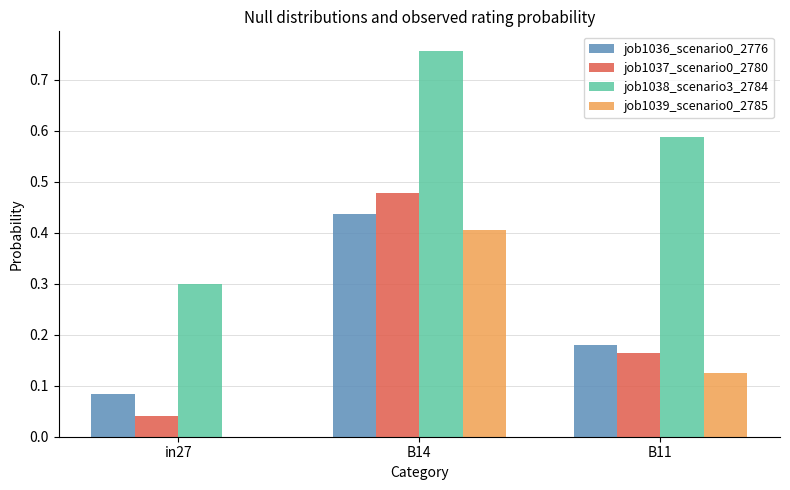

What is the sum of all job1037_scenario0_2780 values?

0.7